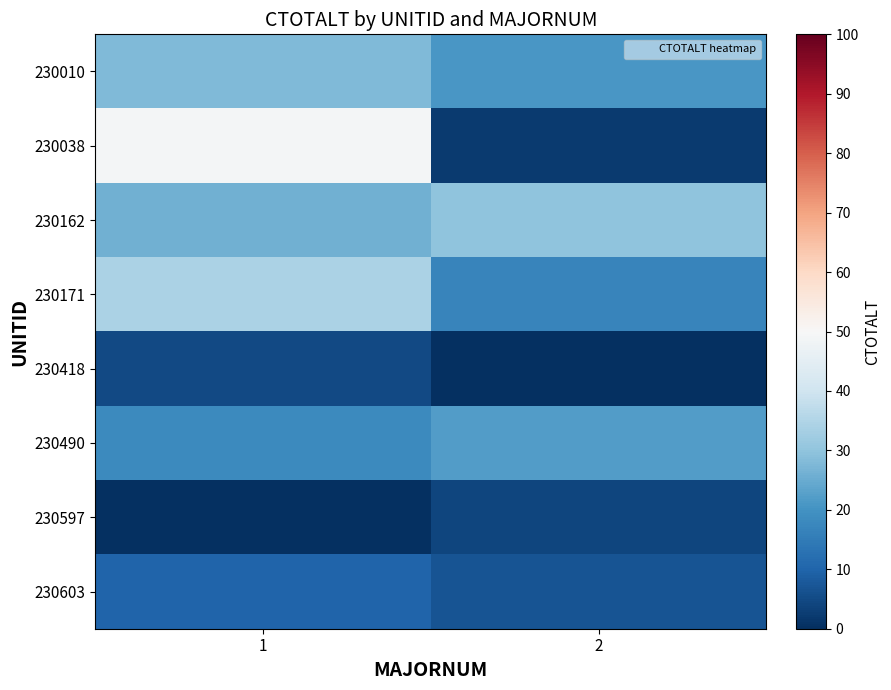

How many distinct data groups are displayed?

8